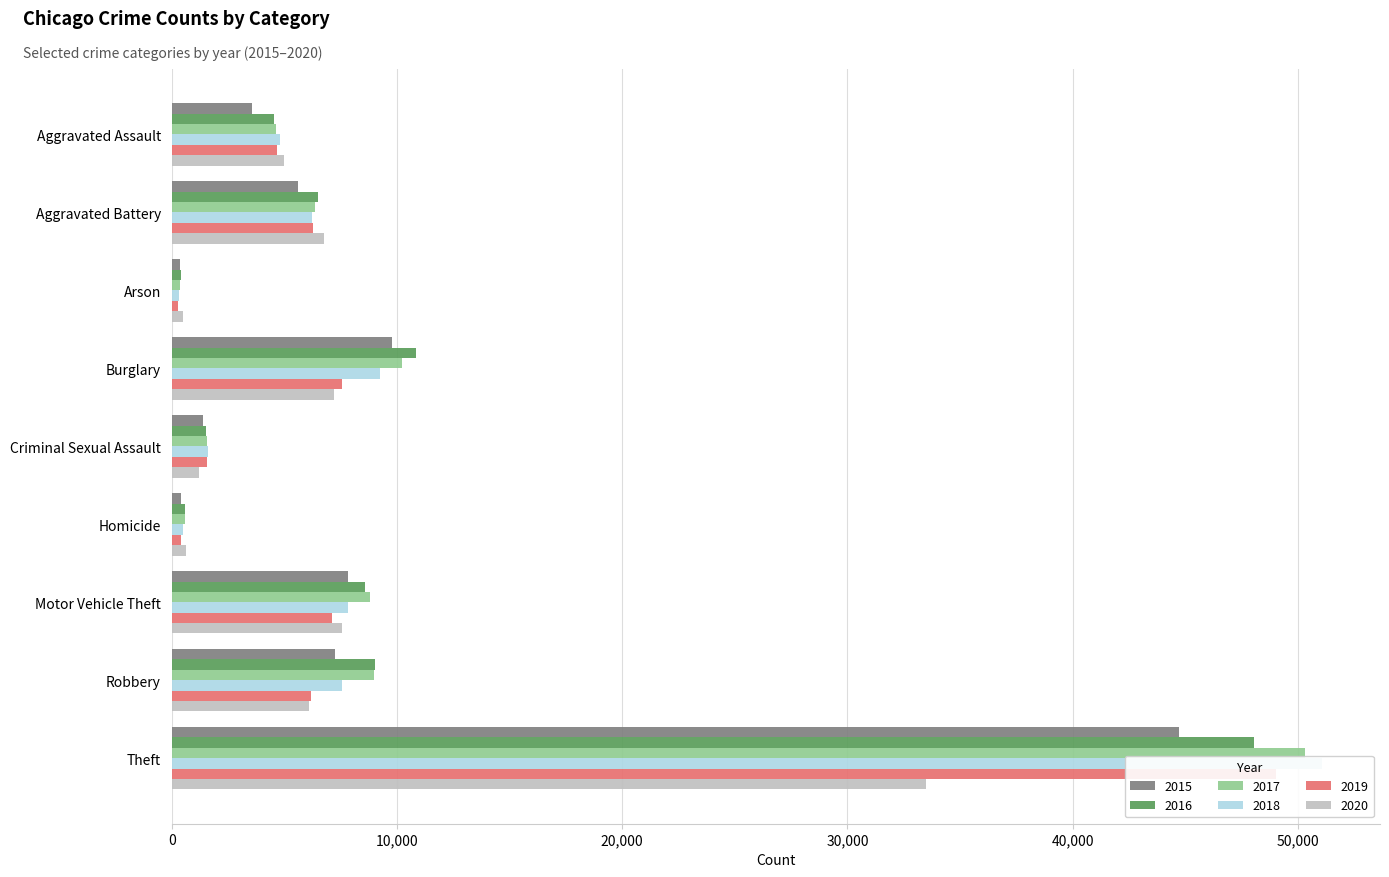

Which has a higher value, Motor Vehicle Theft or Aggravated Battery?

Motor Vehicle Theft